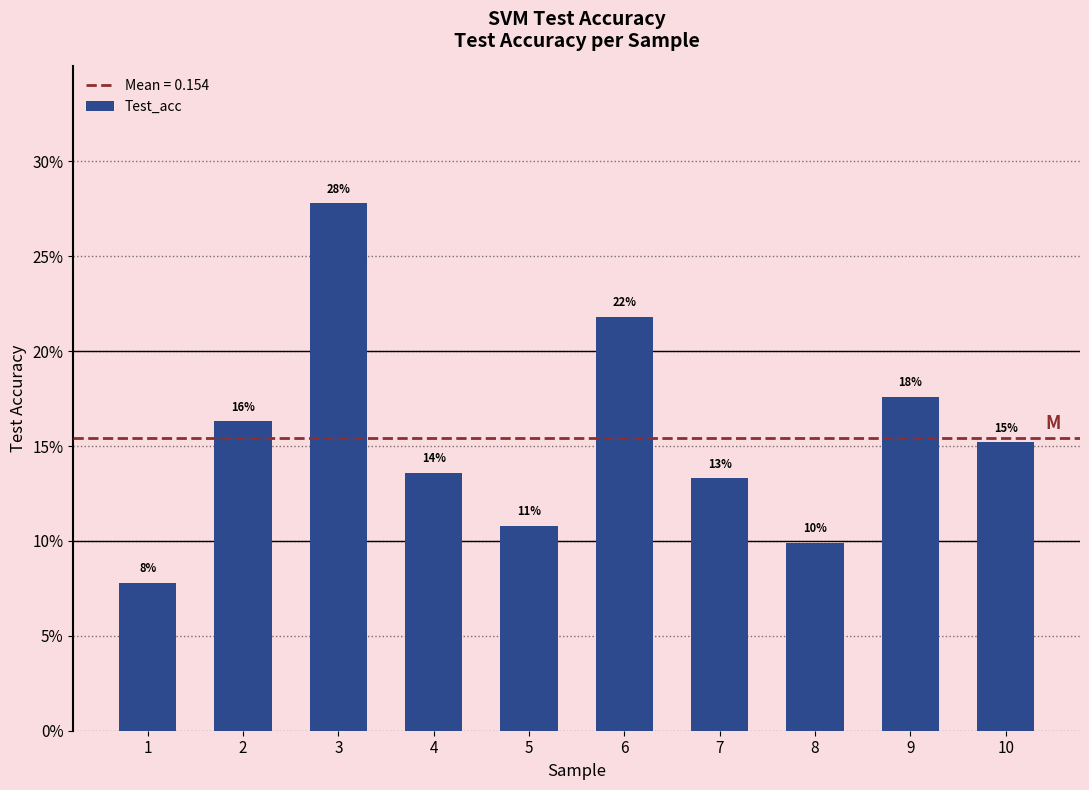

The value at 8 is 0.0. True or false?

False